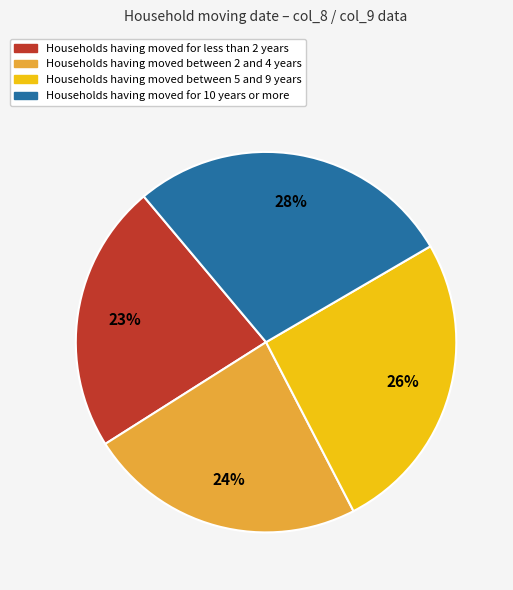

Is there any slice that represents more than half of the pie?

No